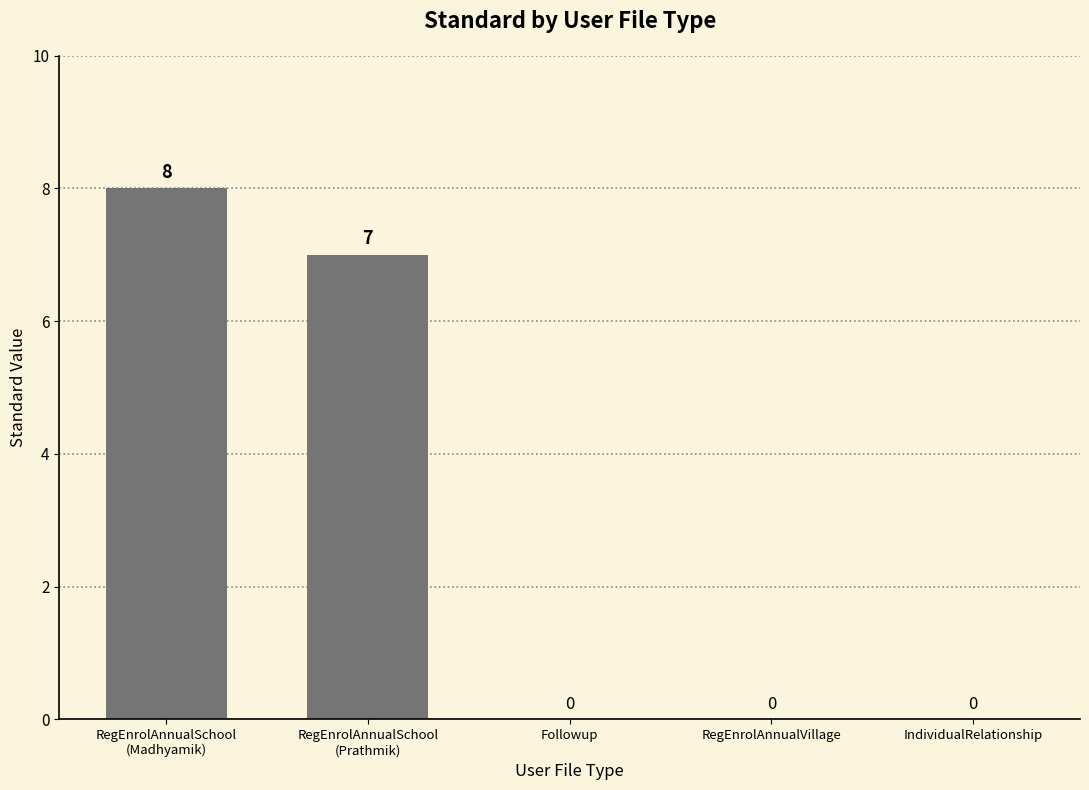

What is the sum of all values?

15